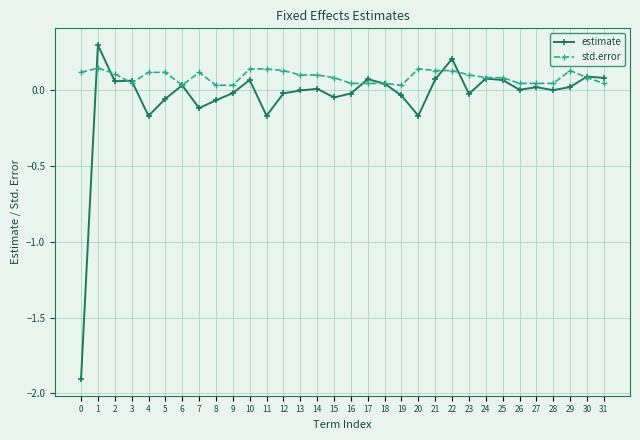

What is the minimum value for estimate?

-1.9